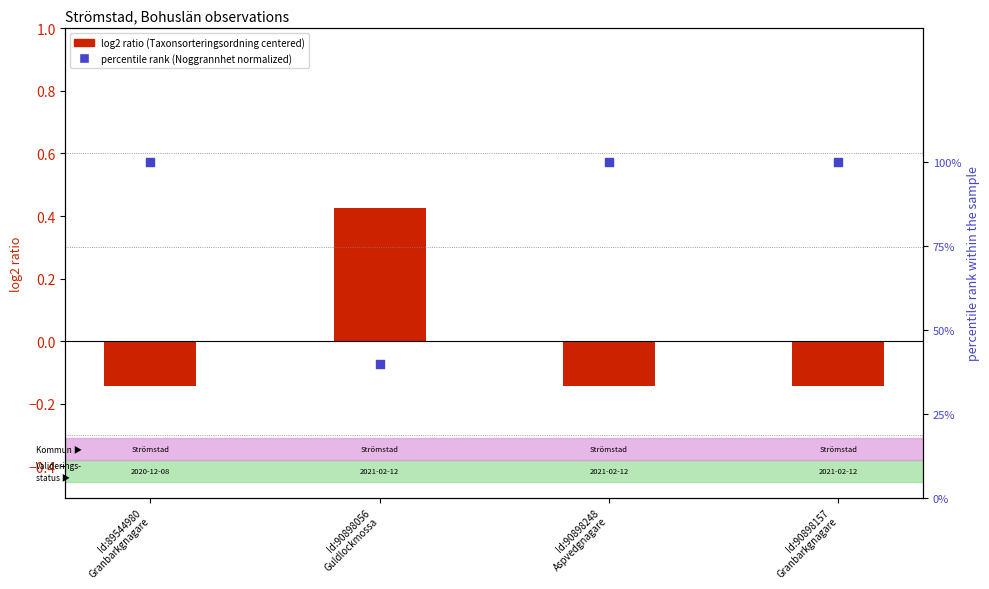

Which series contains the lowest Y value?

log2 ratio (Taxonsorteringsordning centered)